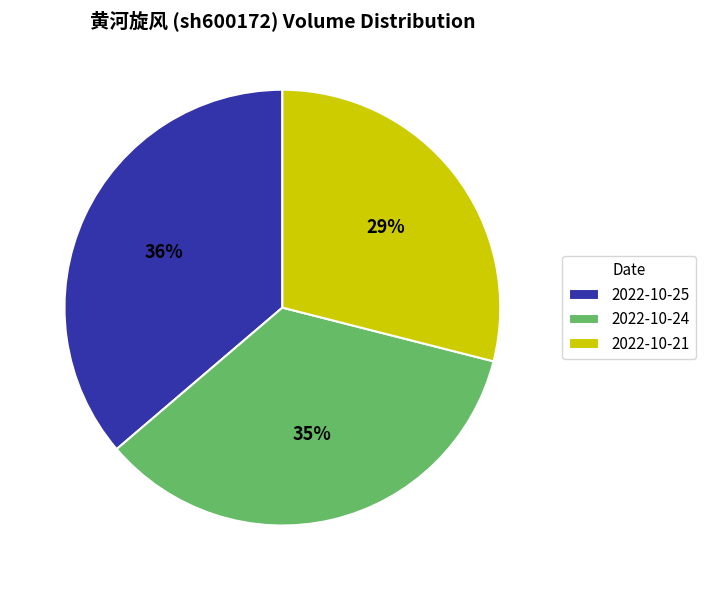

To the nearest percent, what is the combined percentage of 2022-10-25 and 2022-10-24?

71%